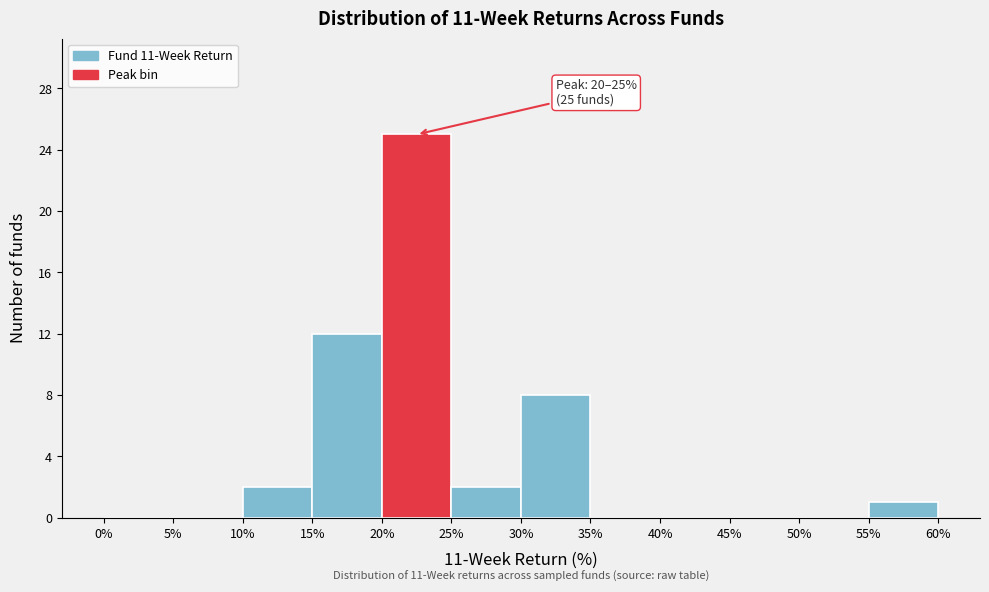

Which range on the x-axis has the tallest bar?

20% to 25%